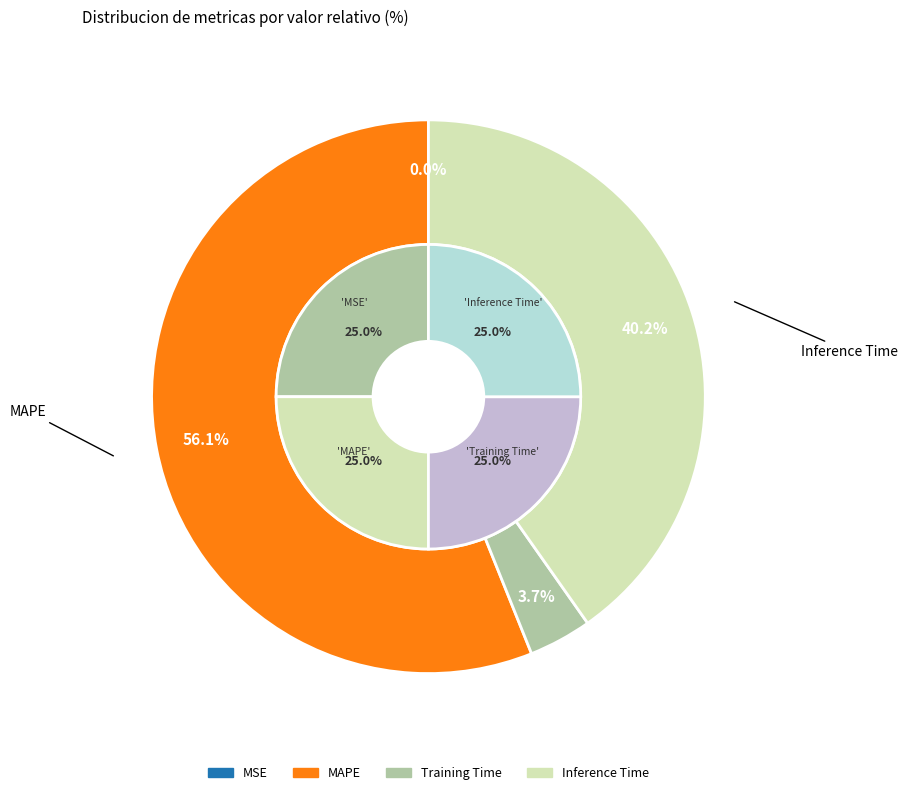

Rank the categories by value from lowest to highest.

MSE, Training Time, Inference Time, MAPE